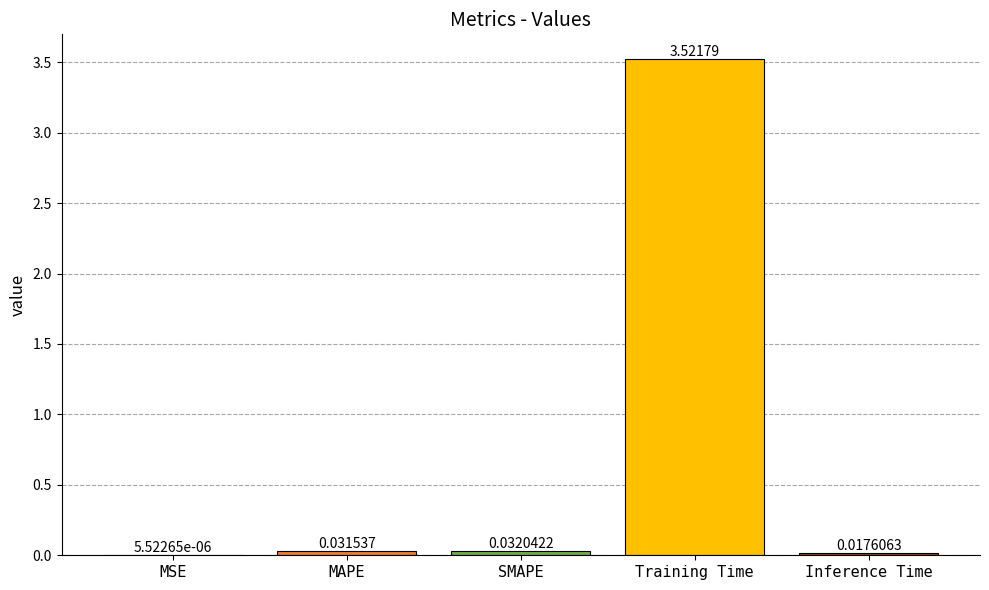

At which label is the value closest to 1?

SMAPE